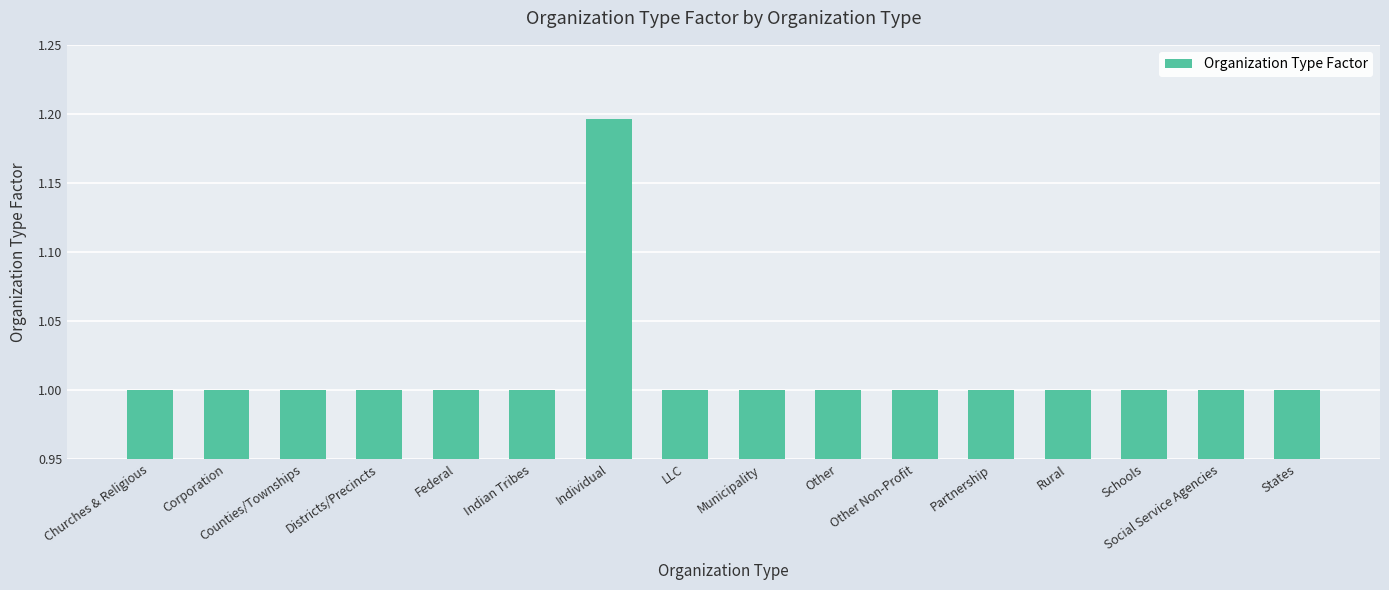

What is the sum of the values at Partnership and Counties/Townships?

2.0